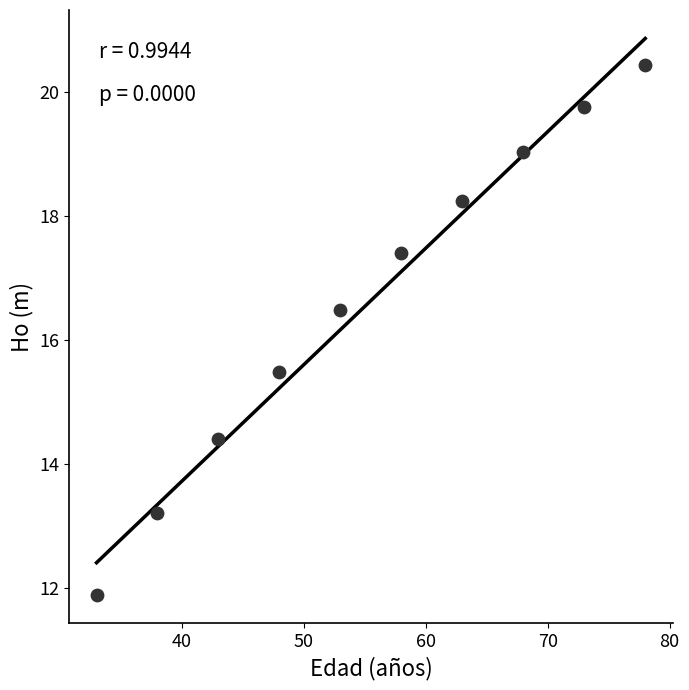

What is the average X value?

55.5